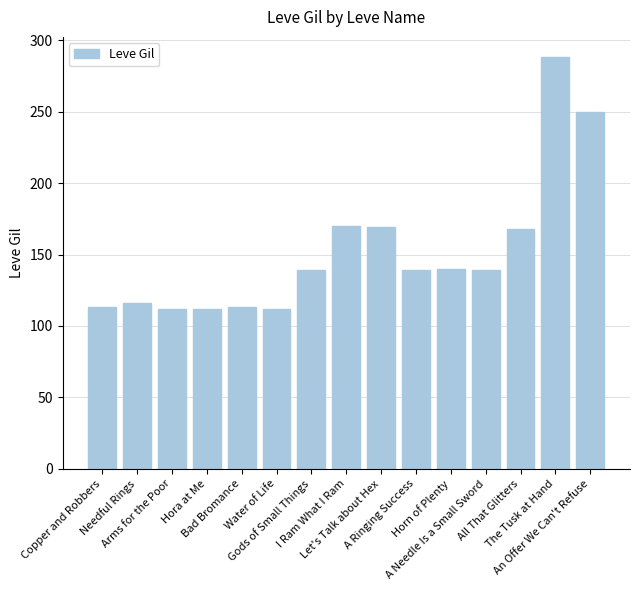

Which has a higher value, The Tusk at Hand or Hora at Me?

The Tusk at Hand